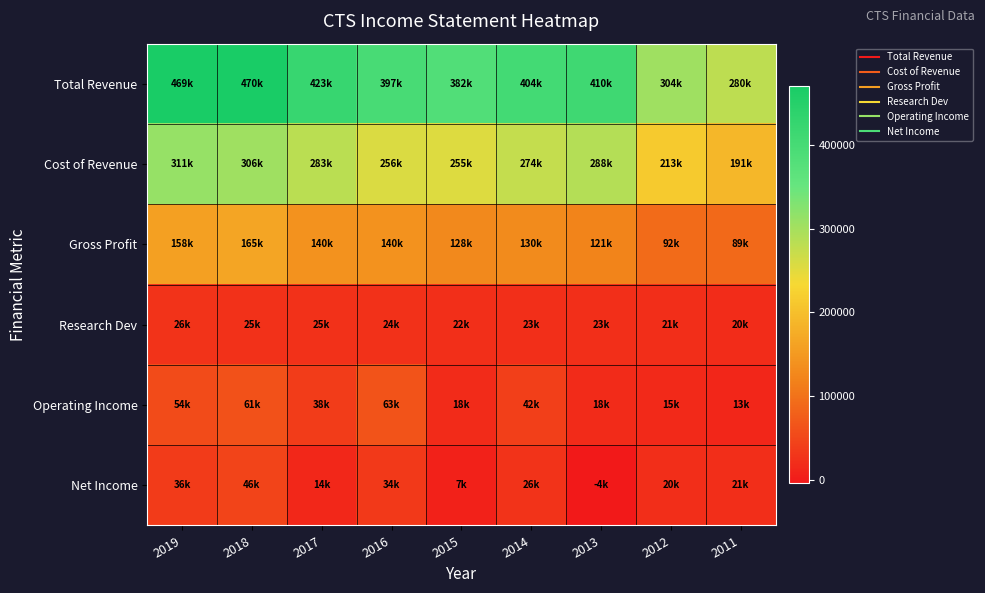

At 2014, list the series in order from smallest to largest.

Research Dev, Net Income, Operating Income, Gross Profit, Cost of Revenue, Total Revenue